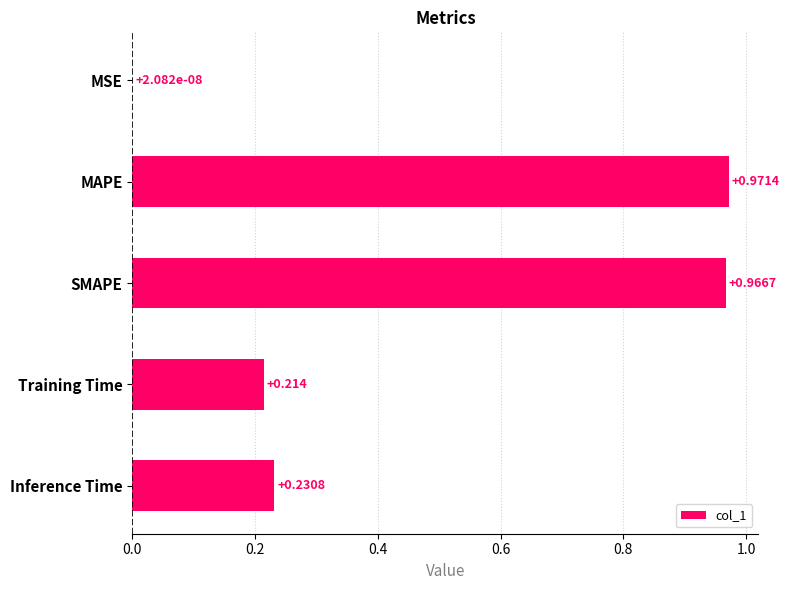

Which has a higher value, MSE or Training Time?

Training Time